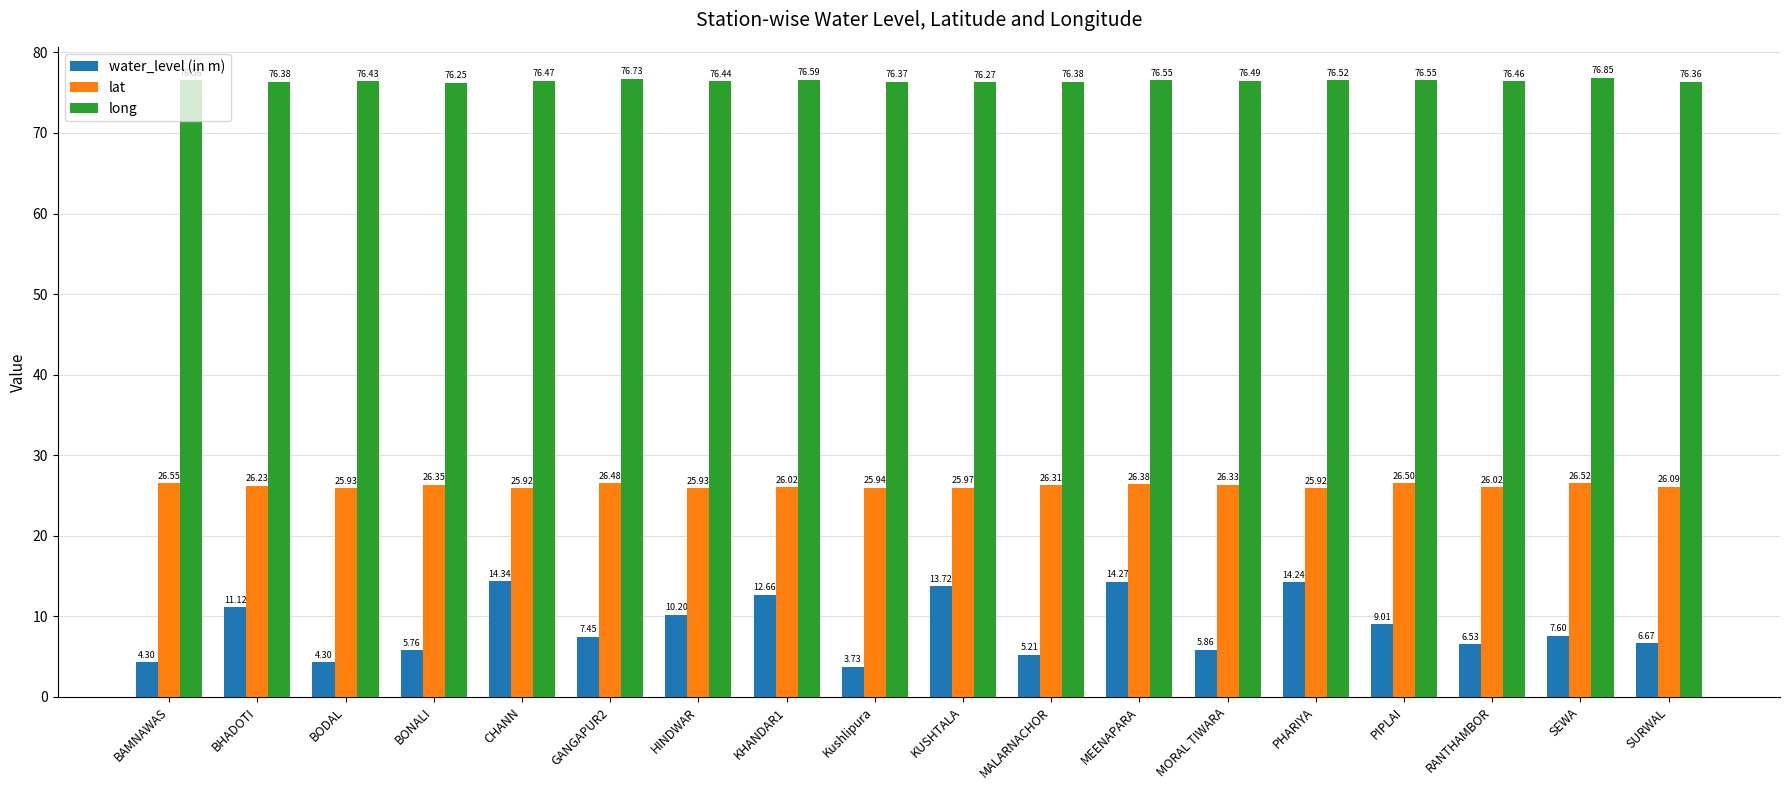

Where is long nearest to the value 76?

BONALI